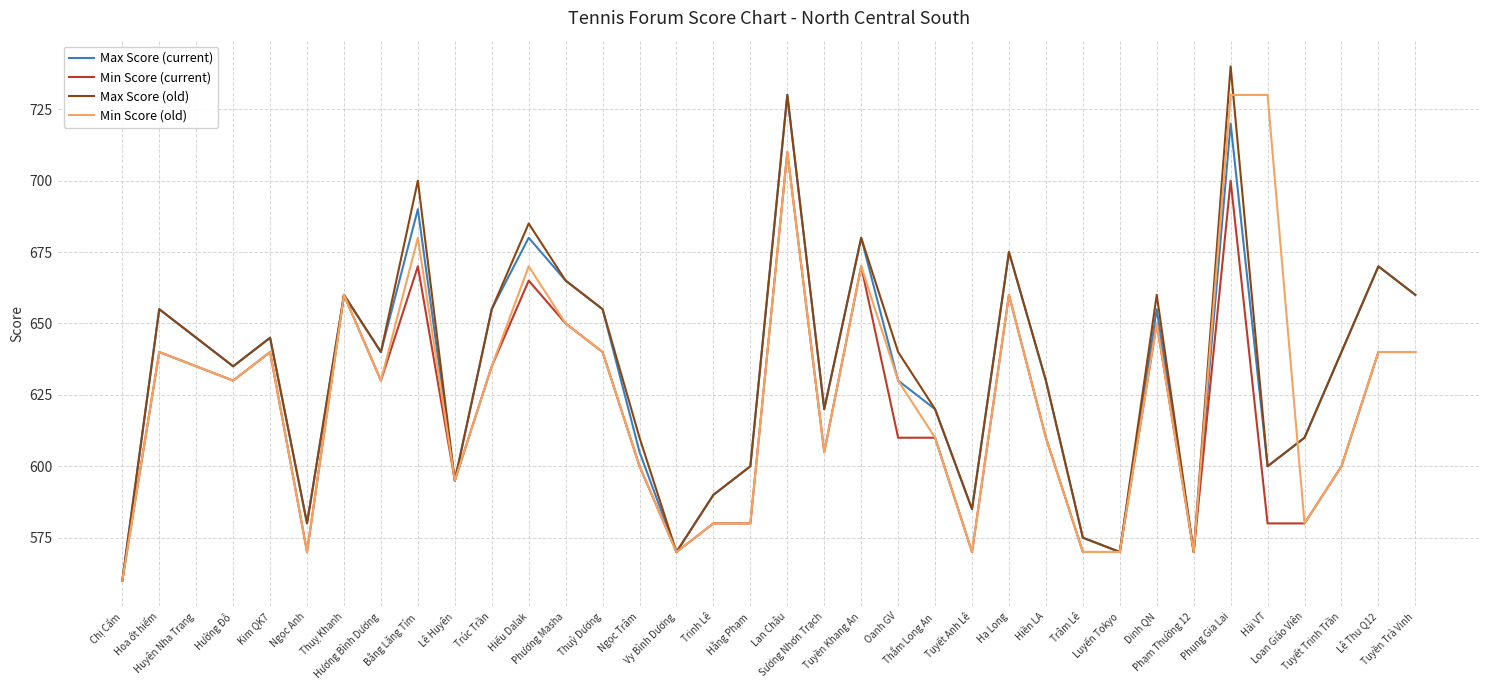

What is the greatest value displayed?

740